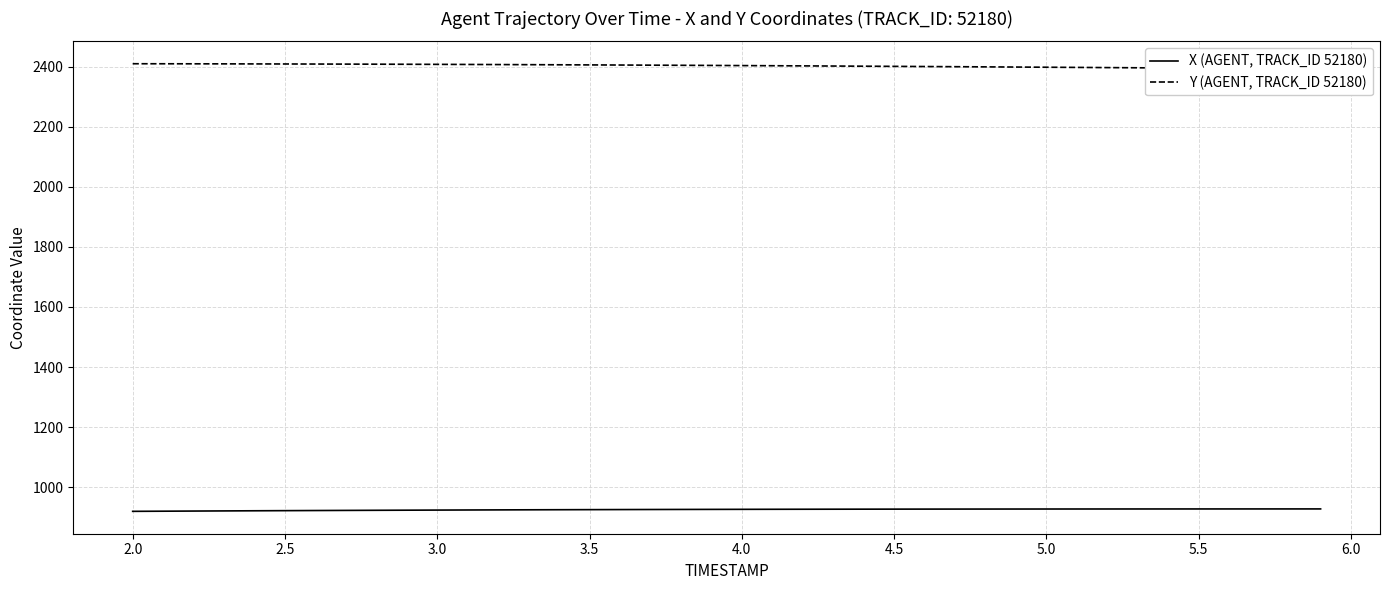

True or false: Y (AGENT, TRACK_ID 52180) and X (AGENT, TRACK_ID 52180) cross at least once.

False